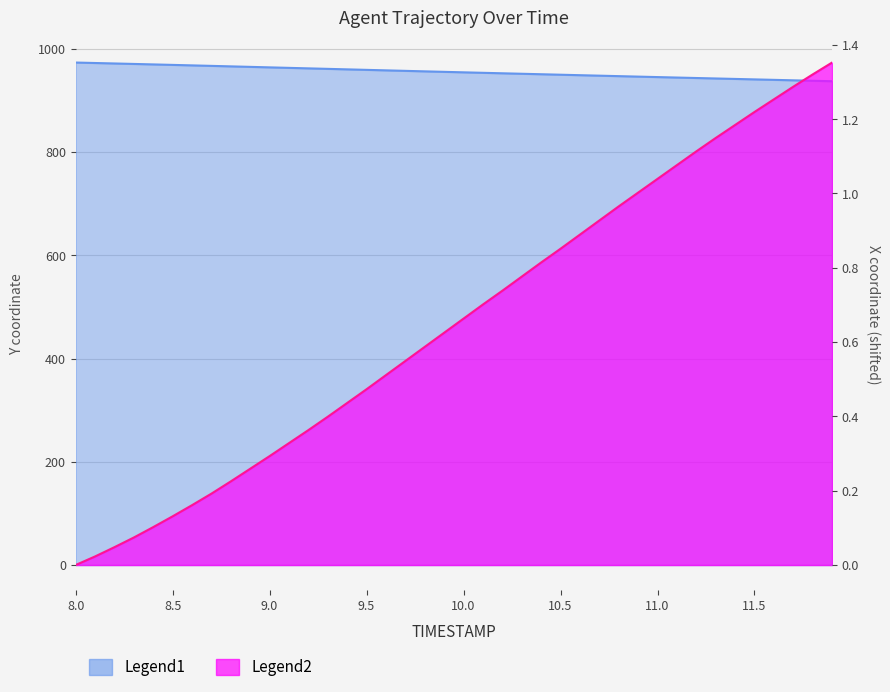

At which category does the chart reach its minimum across all series?

8.0